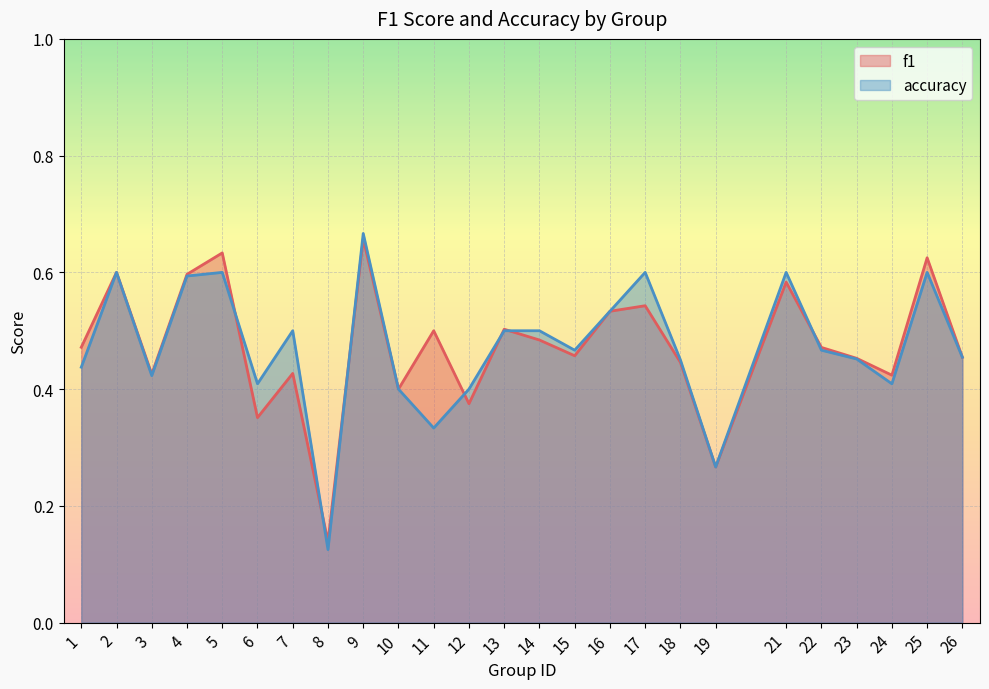

Reading right to left, what are all the values shown in this chart?

f1: 0.5	0.6	0.4	0.5	0.5	0.6	0.3	0.4	0.5	0.5	0.5	0.5	0.5	0.4	0.5	0.4	0.7	0.1	0.4	0.4	0.6	0.6	0.4	0.6	0.5
accuracy: 0.5	0.6	0.4	0.5	0.5	0.6	0.3	0.5	0.6	0.5	0.5	0.5	0.5	0.4	0.3	0.4	0.7	0.1	0.5	0.4	0.6	0.6	0.4	0.6	0.4